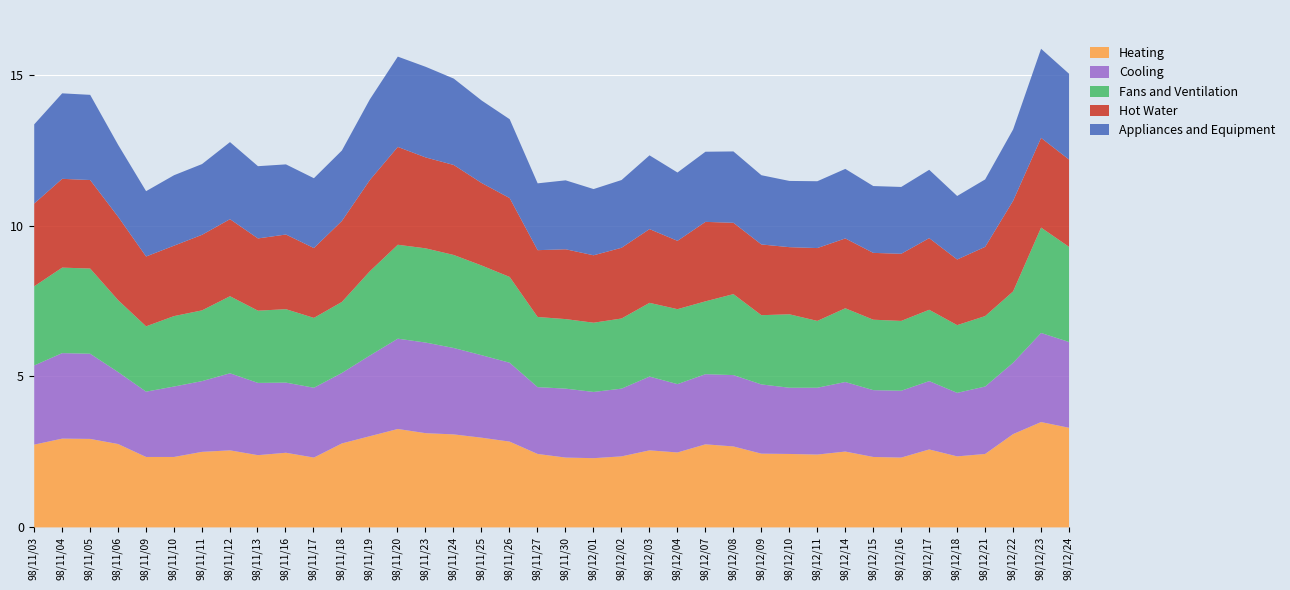

Does the chart display data point markers on the line(s)?

No